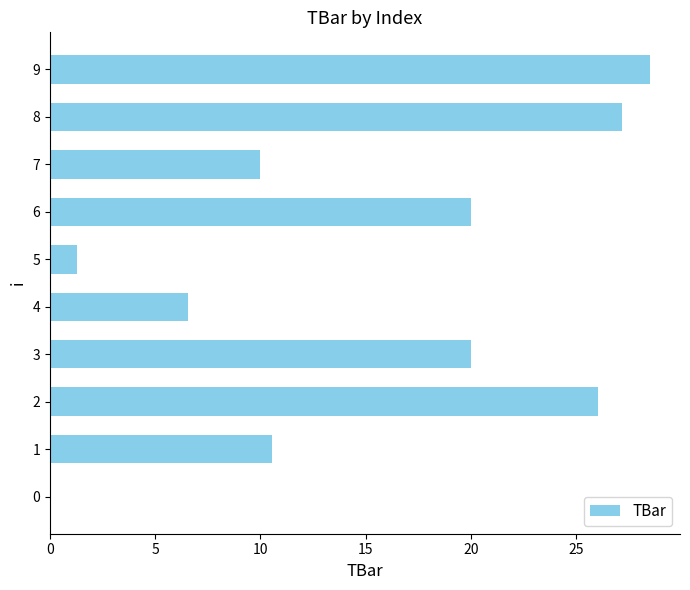

True or false: the data shows 15.2 at 5.

False